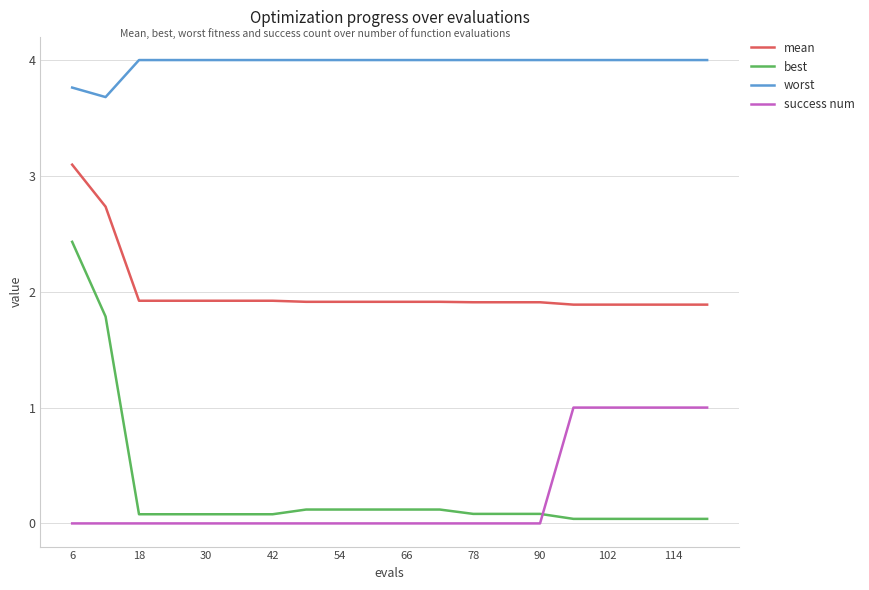

What is the difference between the maximum and minimum values in the success num series?

1.0